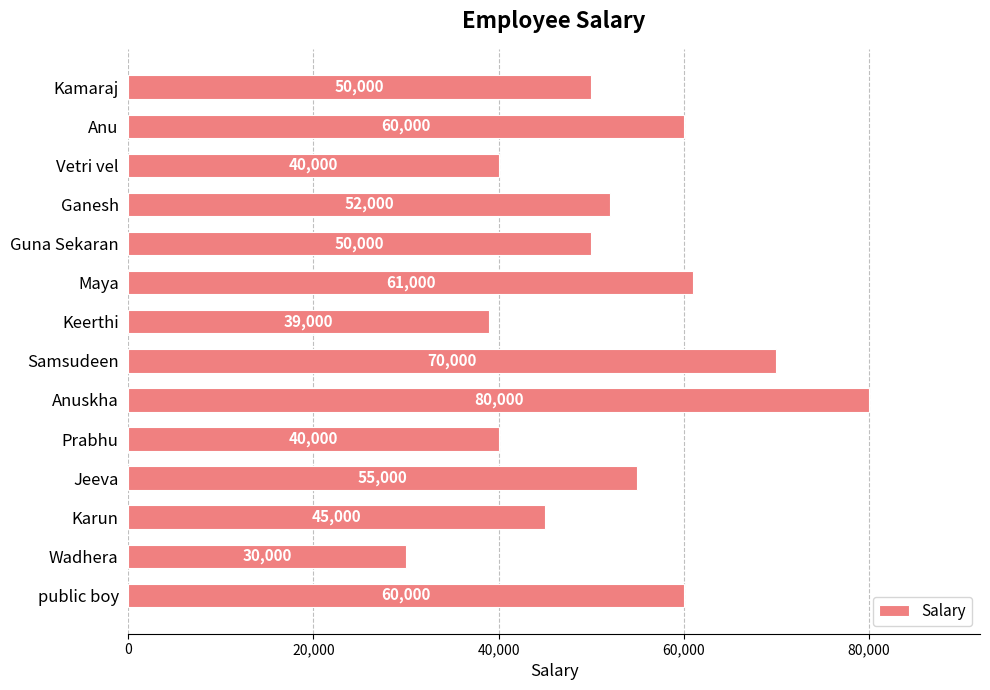

Is it true that the value at Wadhera is 14694?

False